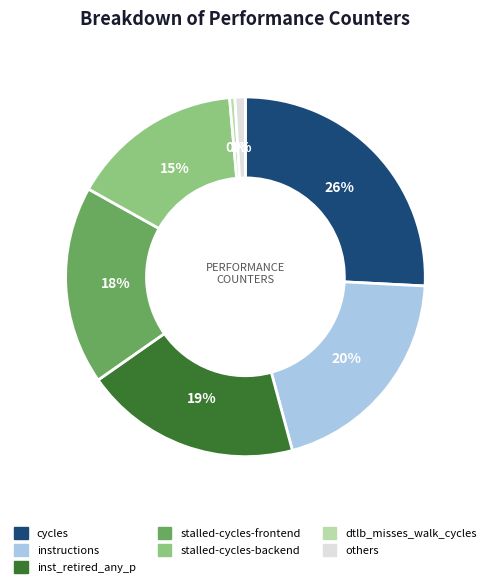

Which has a higher value, inst_retired_any_p or others?

inst_retired_any_p